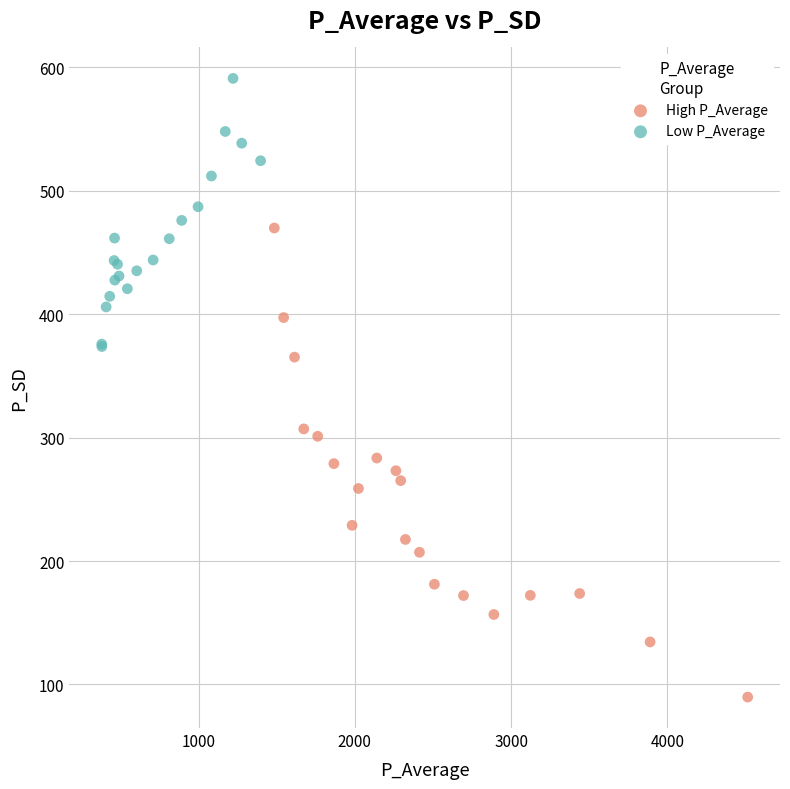

Which series reaches the minimum Y coordinate?

High P_Average